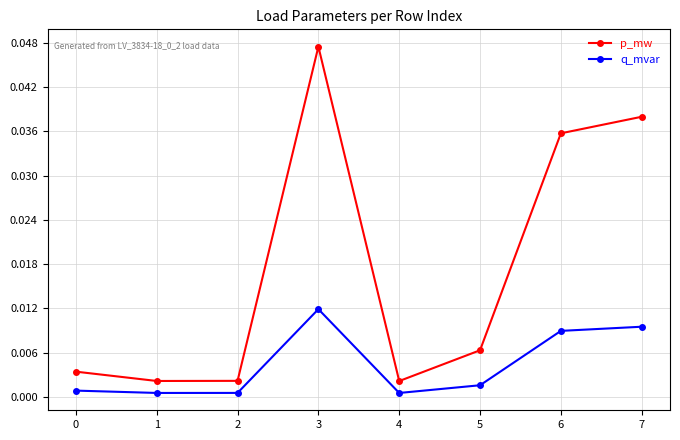

Which series has the largest range (max minus min)?

p_mw